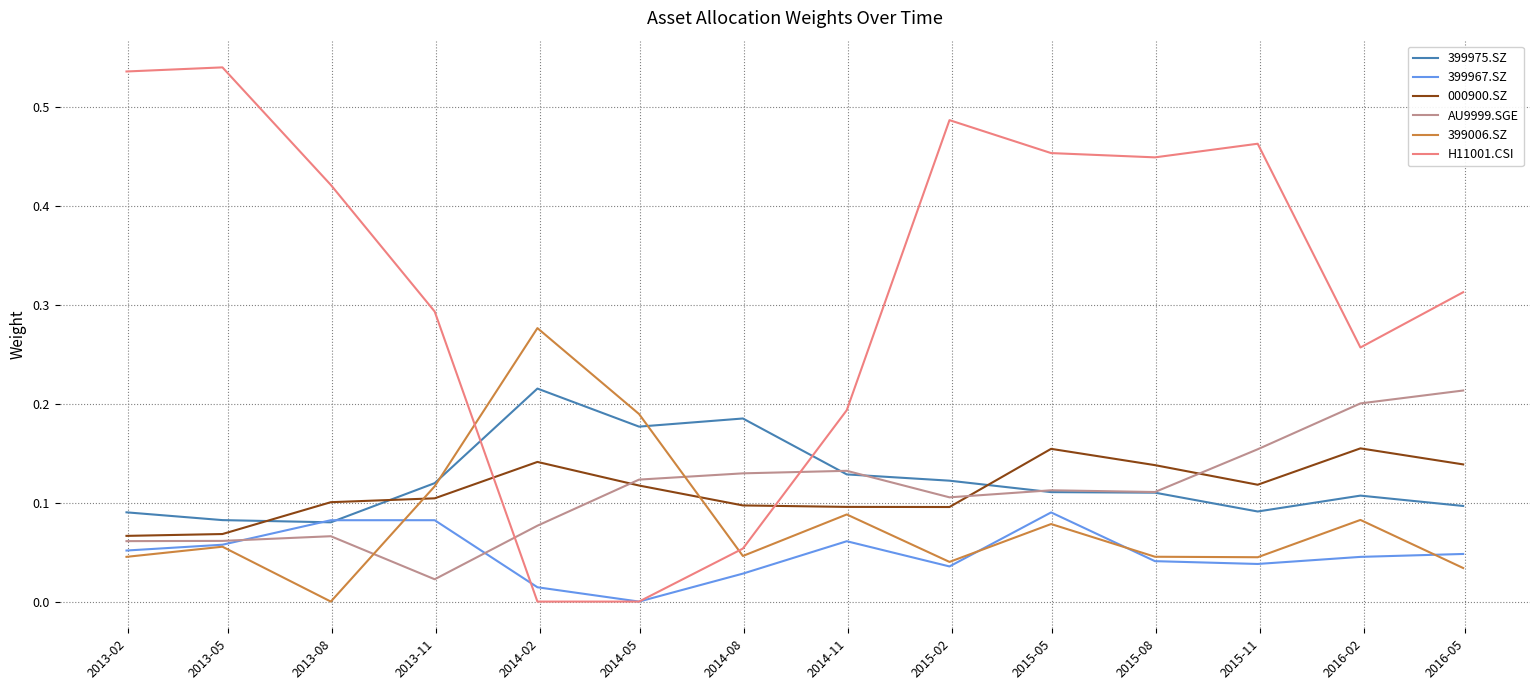

True or false: H11001.CSI and AU9999.SGE intersect in this chart.

True